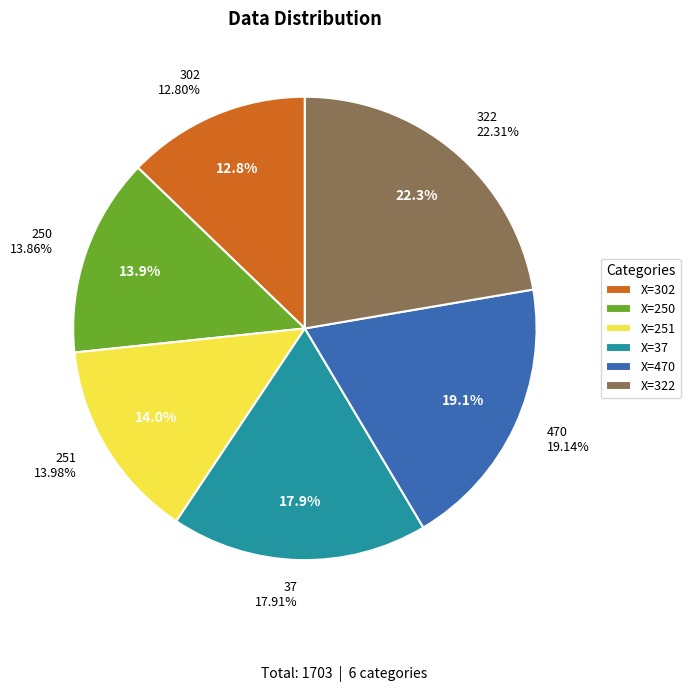

Rank the categories by value from lowest to highest.

302, 250, 251, 37, 470, 322